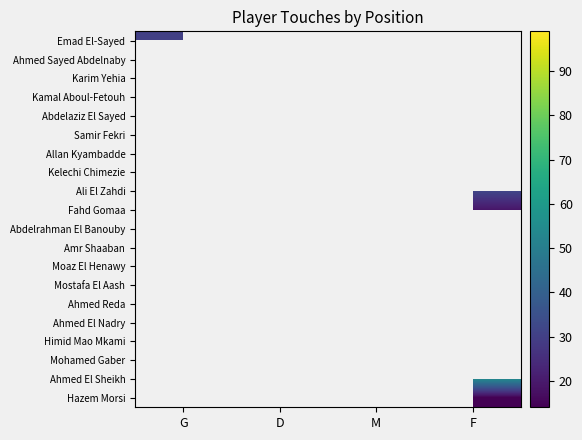

What is the greatest value displayed?

99.0